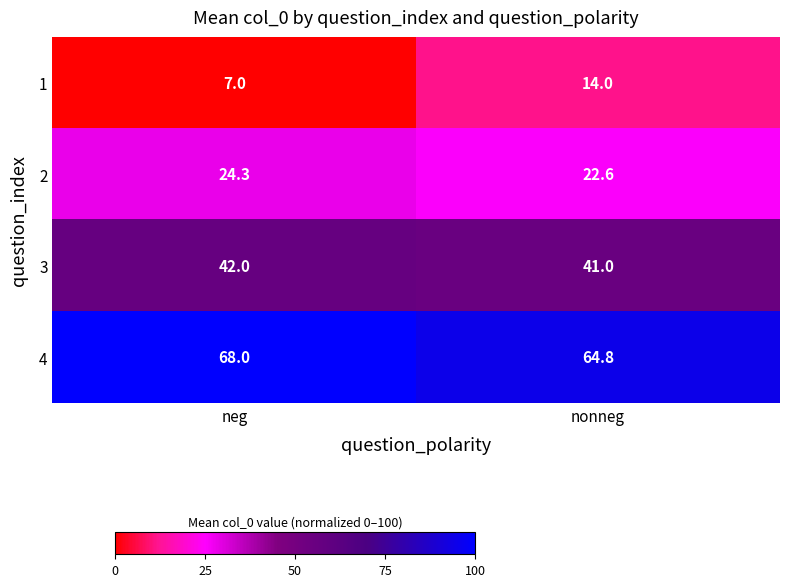

At which label is 1 closest to 10?

neg